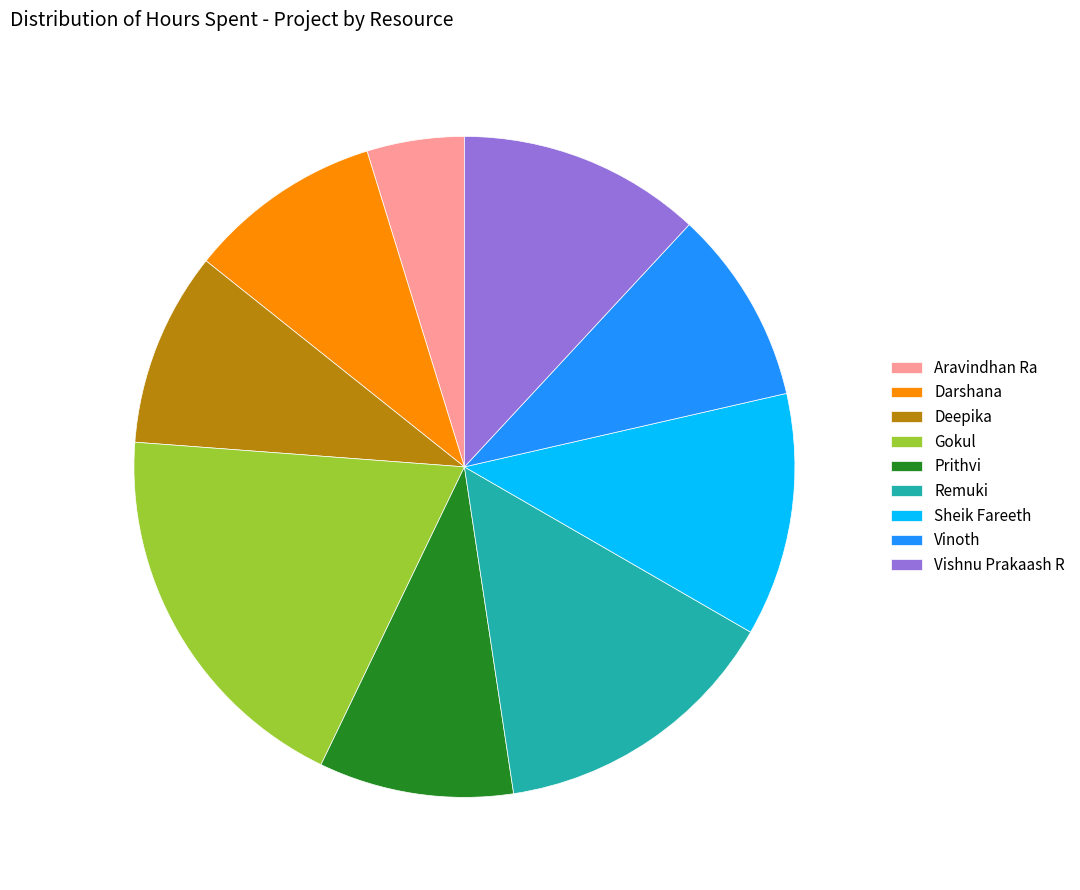

How many slices are in this pie chart?

9